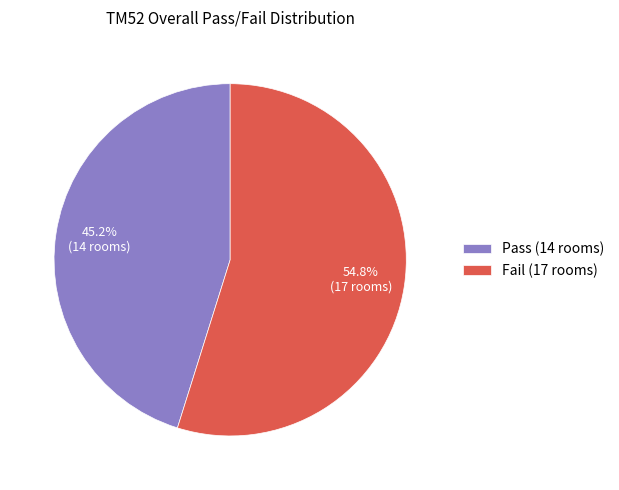

What percentage is the Fail slice, to the nearest percent?

55%